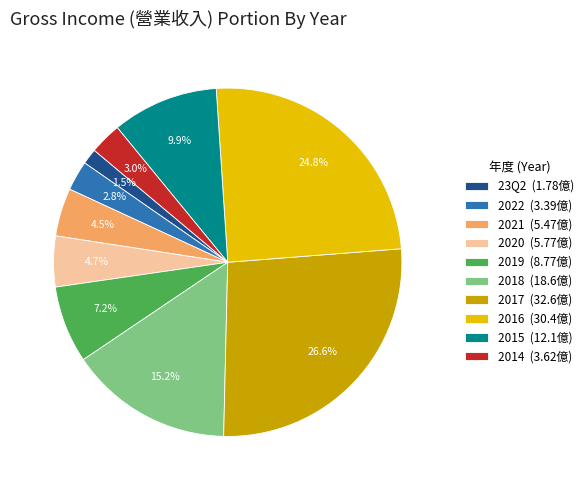

Is there any slice that represents more than half of the pie?

No